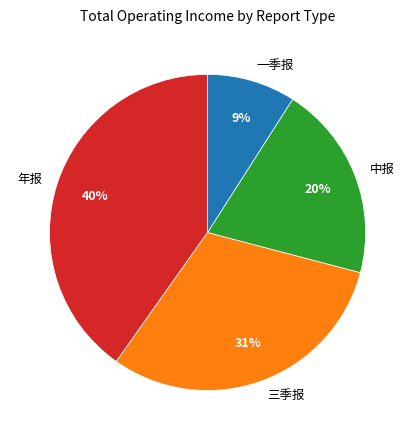

Is there any slice that represents more than half of the pie?

No